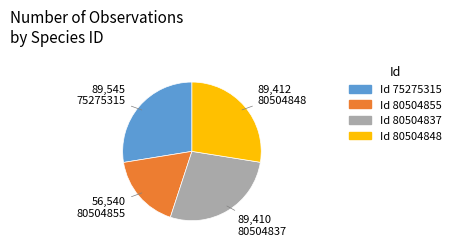

Does any single category account for the majority?

No